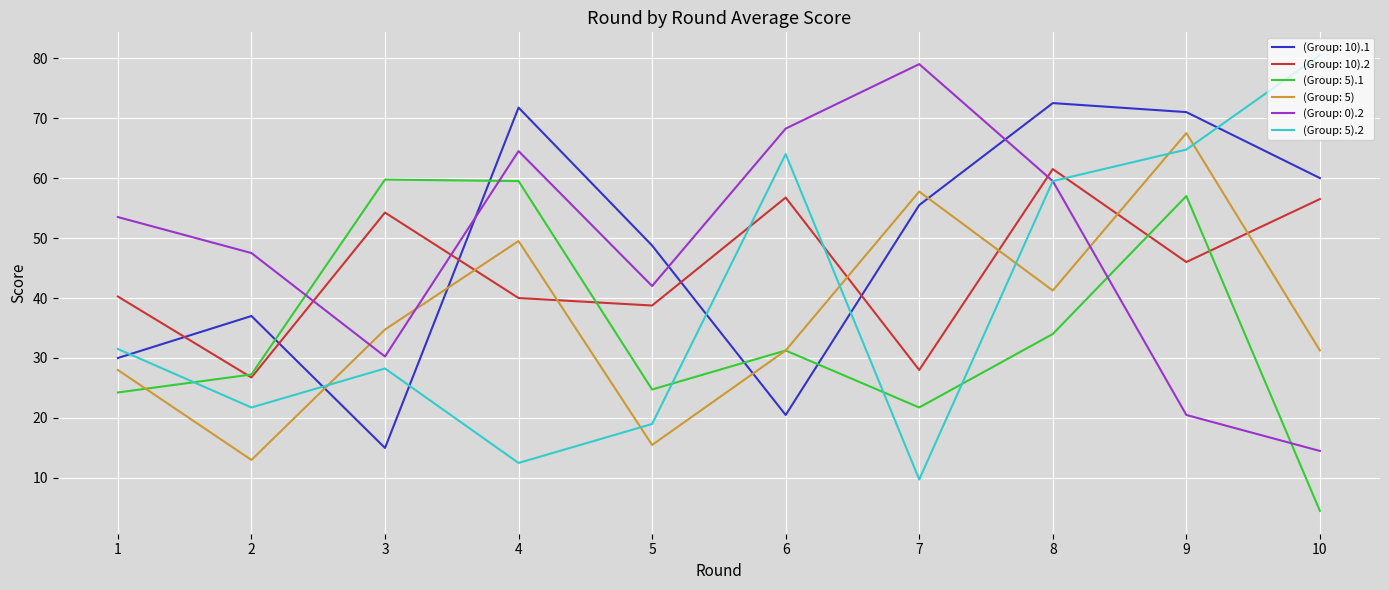

In (Group: 5).2, how many points are lower than both neighbors (excluding endpoints)?

3